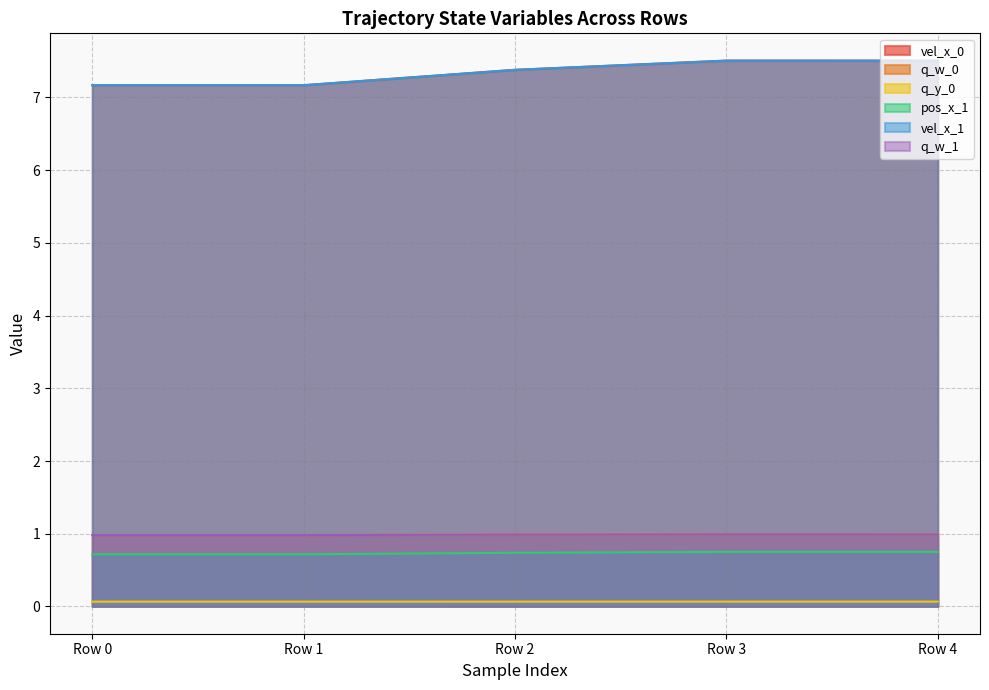

The value of vel_x_1 at Row 3 is 12.7. True or false?

False